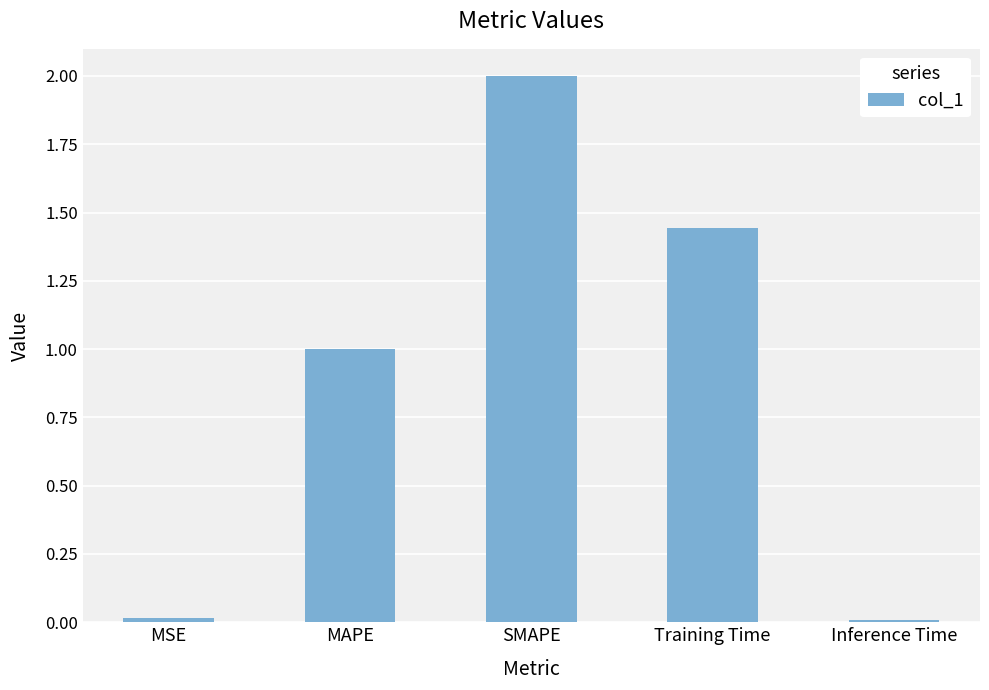

Between MAPE and Inference Time, which is larger?

MAPE